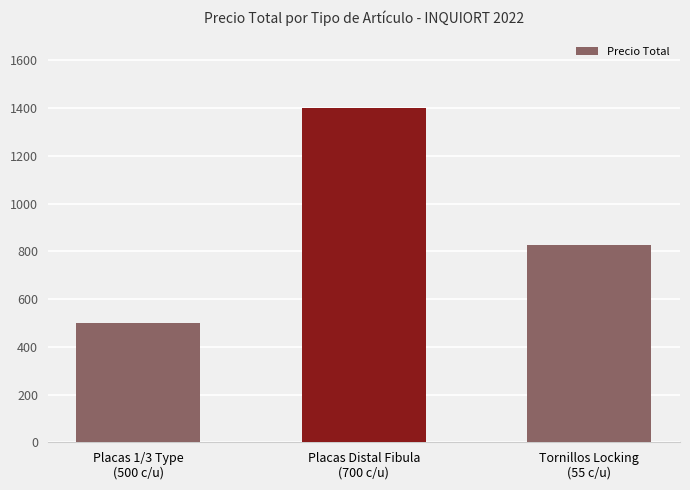

Reading left to right, transcribe all the data shown in this chart.

Placas 1/3 Type
(500 c/u)=500	Placas Distal Fibula
(700 c/u)=1400	Tornillos Locking
(55 c/u)=825